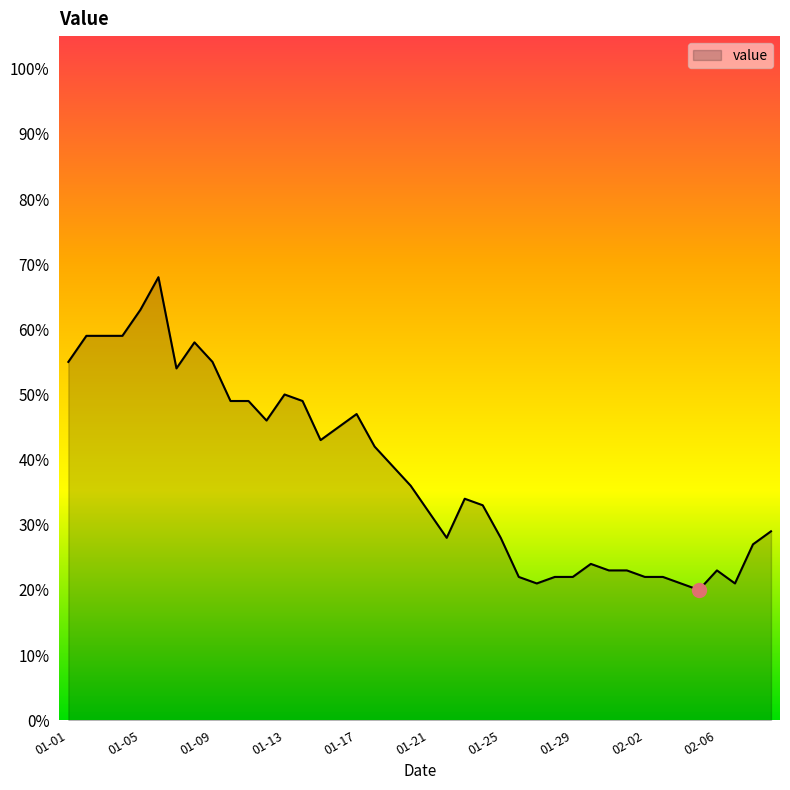

What is the maximum value shown in the chart?

68